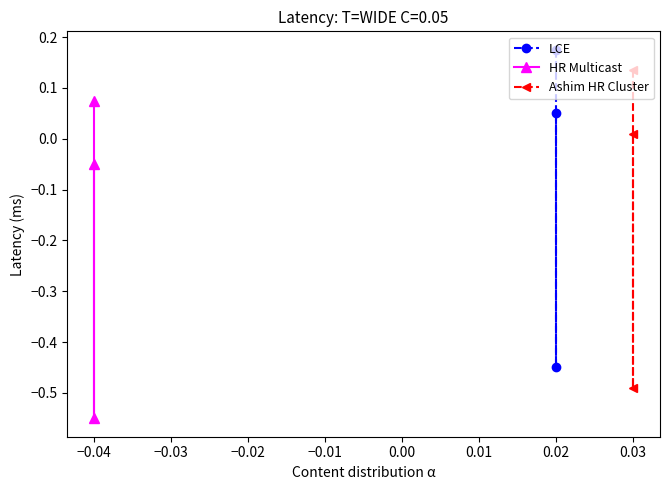

What are all the series names shown in the legend?

LCE, HR Multicast, Ashim HR Cluster